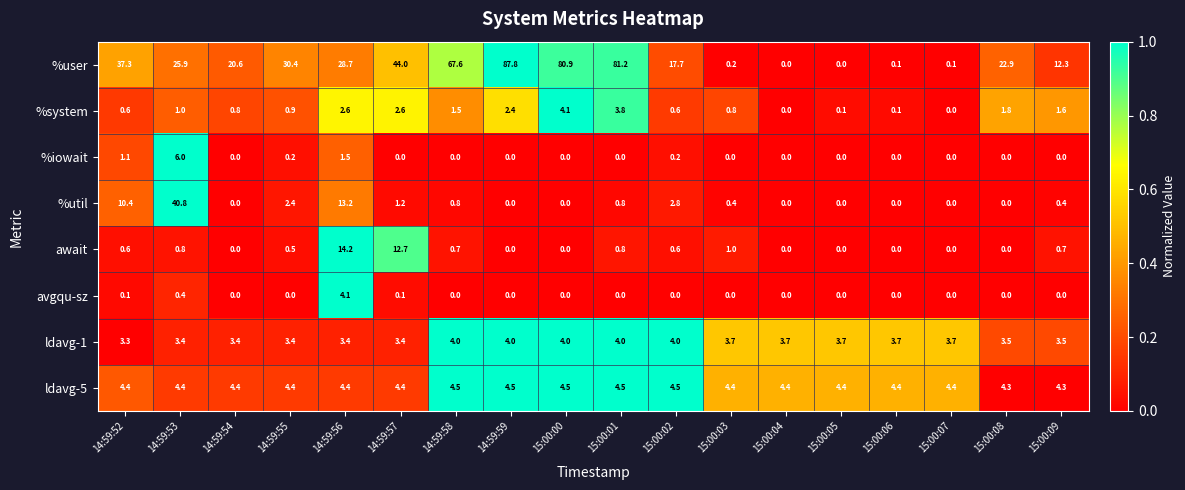

At which category is the sum across all series the highest?

14:59:59